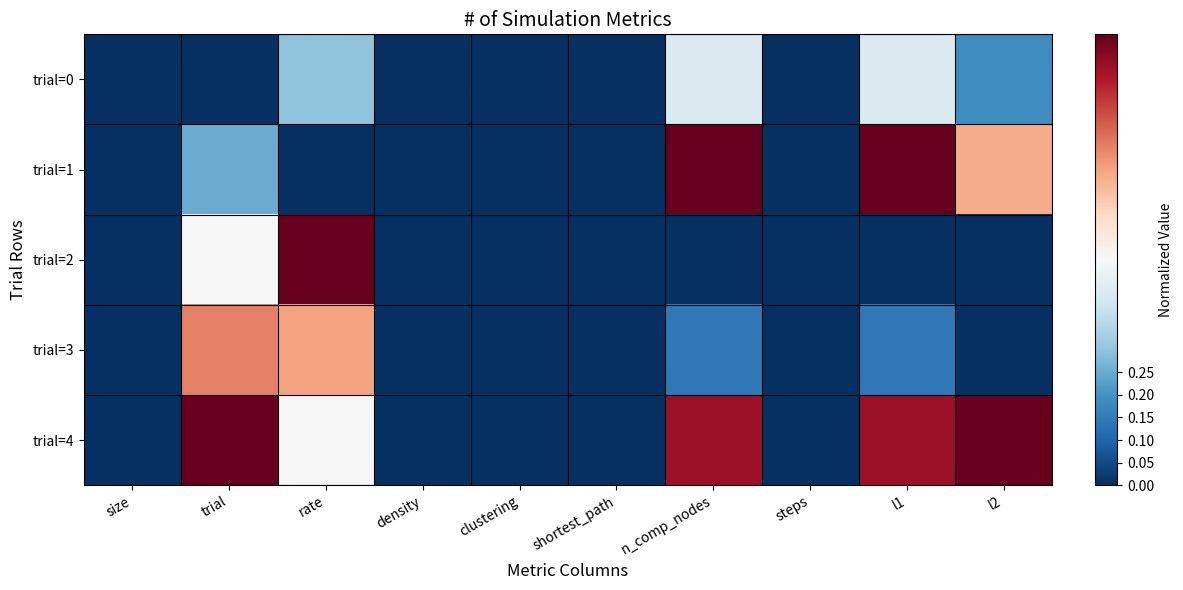

List the series in order of their peak value, highest first.

trial=1, trial=2, trial=4, trial=3, trial=0